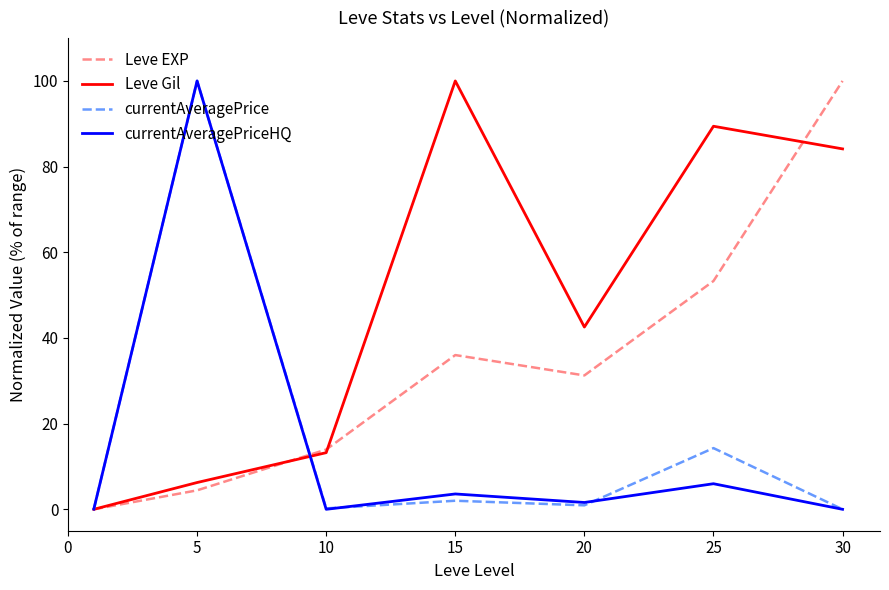

What are all the series names shown in the legend?

Leve EXP, Leve Gil, currentAveragePrice, currentAveragePriceHQ